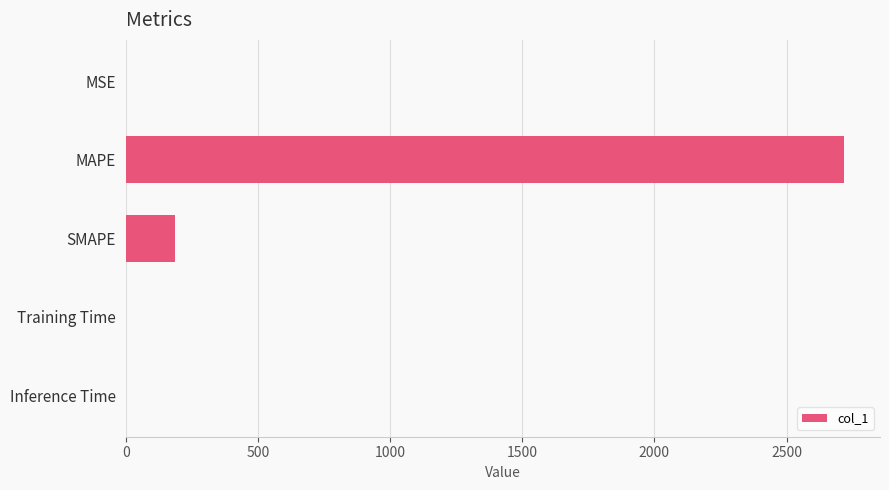

How many distinct data groups are displayed?

1